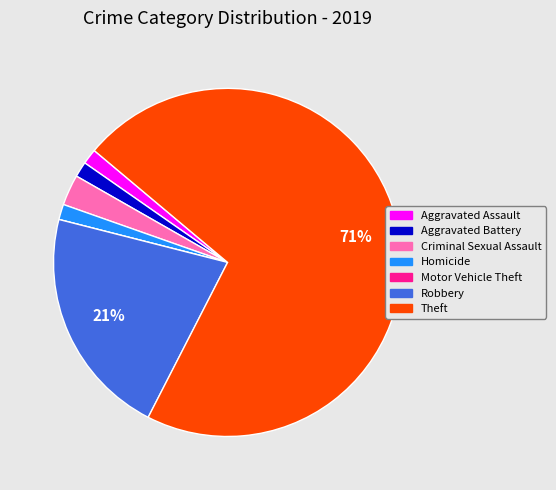

Which has a higher value, Homicide or Criminal Sexual Assault?

Criminal Sexual Assault